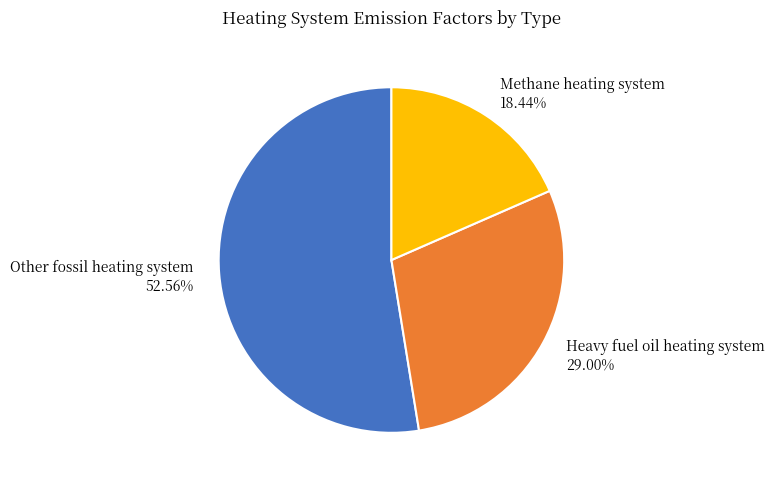

To the nearest percent, what is the difference between the largest and smallest slice percentages?

34%